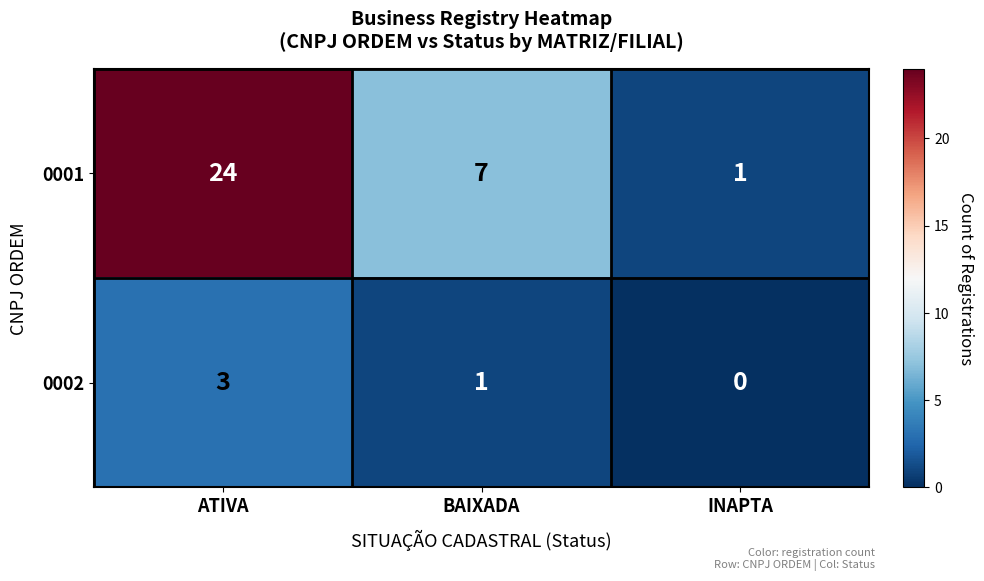

What is the total value across all series at BAIXADA?

8